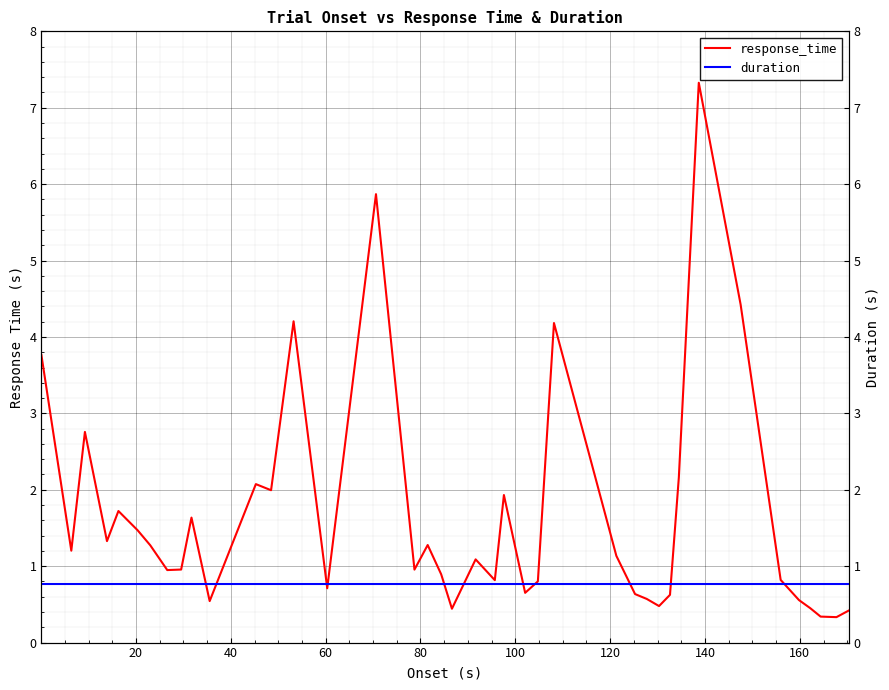

What is the value of the response_time point at the 18th from the left?

1.3